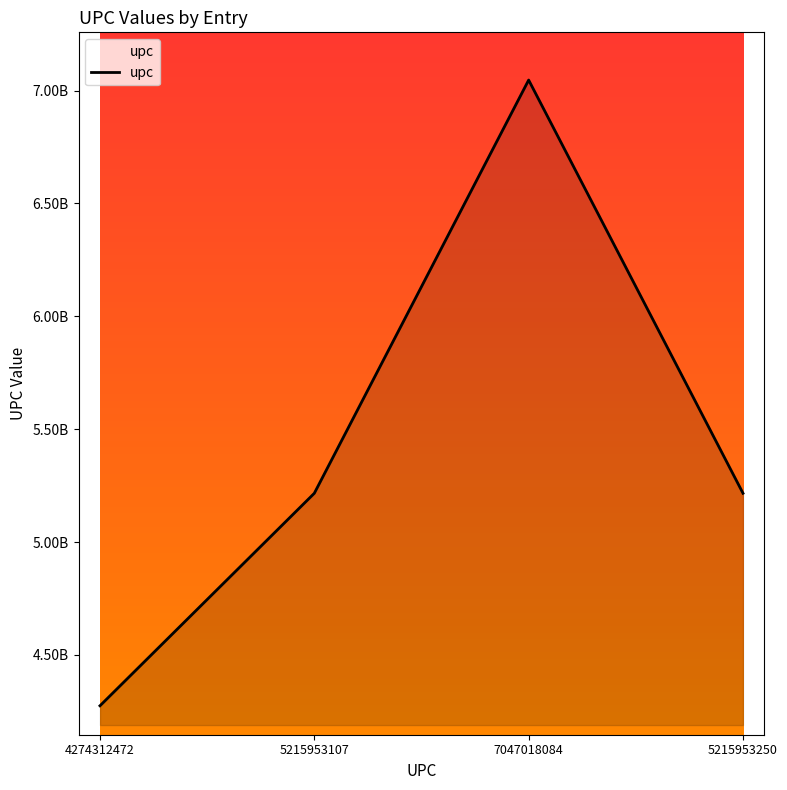

Does the chart display data point markers on the line(s)?

No